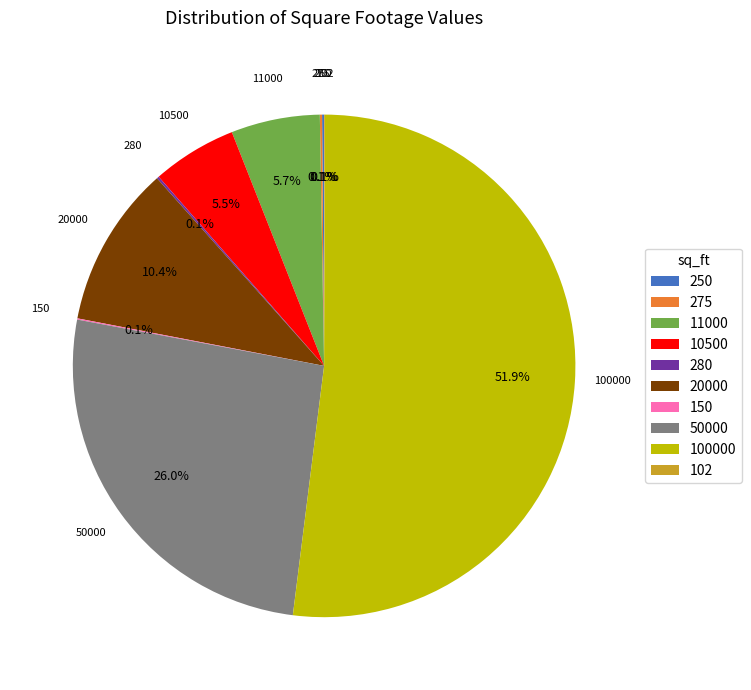

What percentage is the 11000 slice, to the nearest percent?

6%